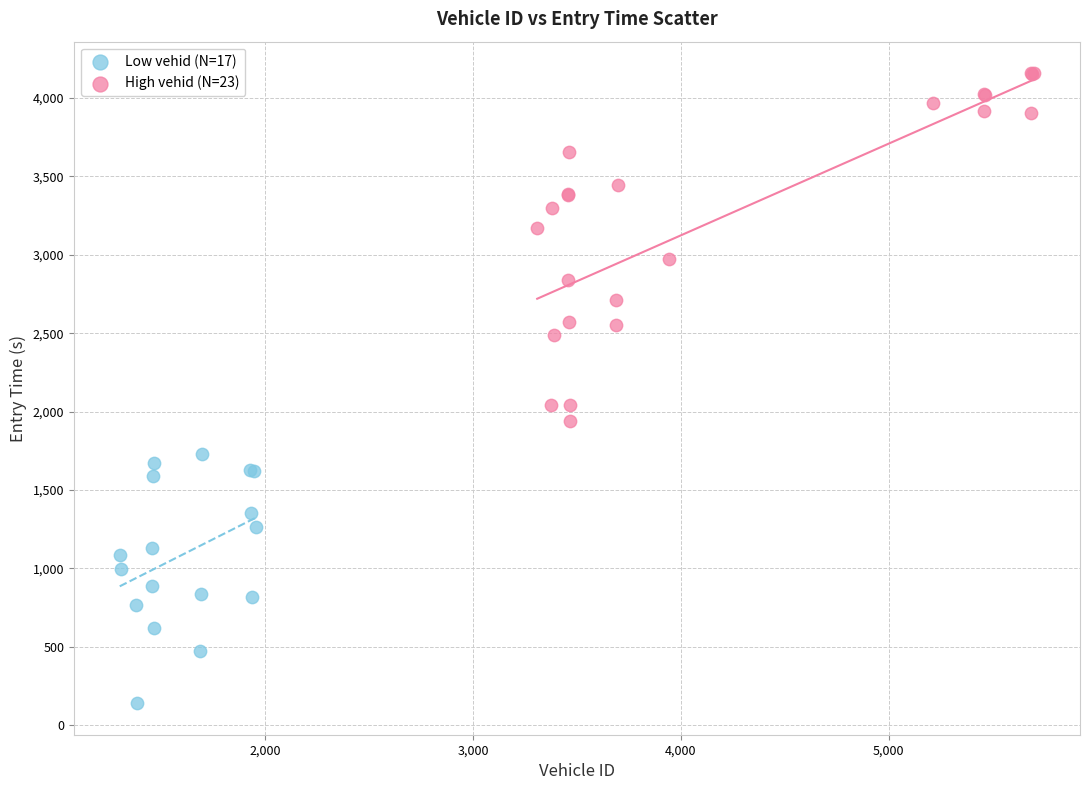

Which series reaches the maximum Y coordinate?

High vehid (N=23)